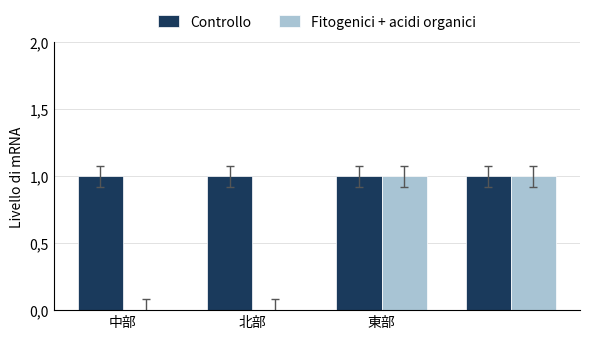

Does the chart contain stacked bars?

No